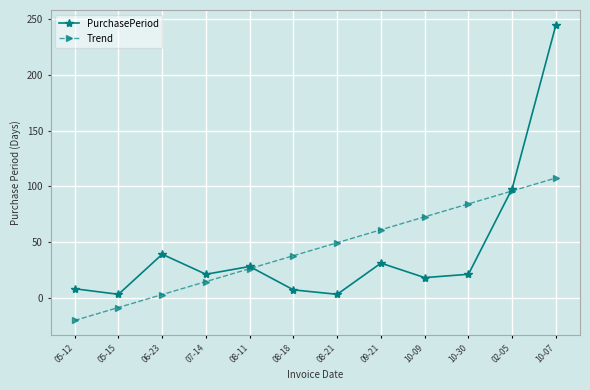

At which category is the sum across all series the highest?

10-07